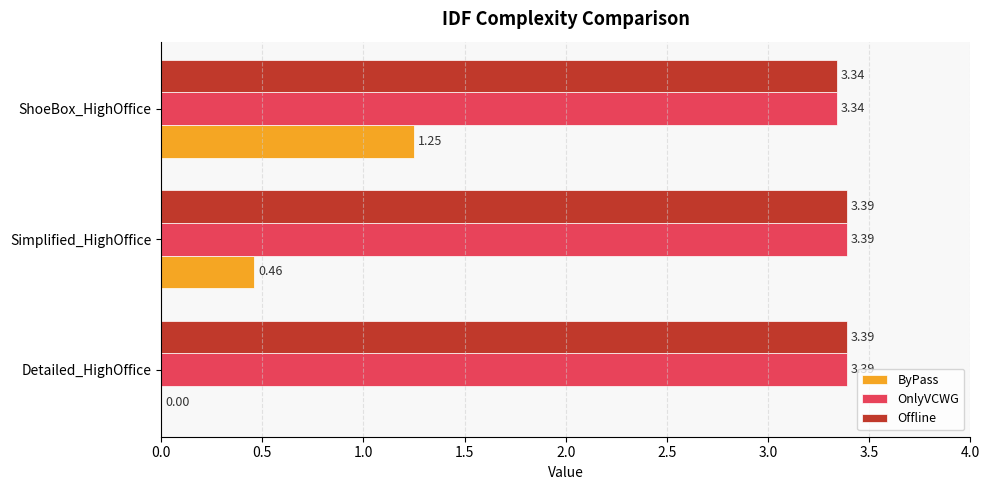

Between Detailed_HighOffice and ShoeBox_HighOffice, which series saw the biggest shift?

ByPass